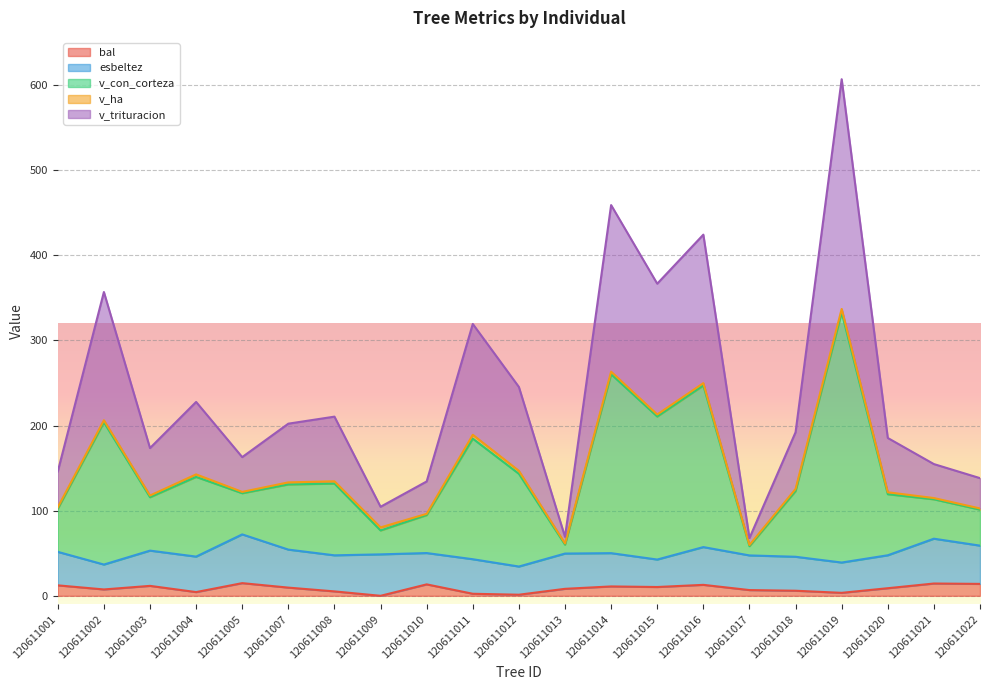

What is the difference between the highest and lowest values at 120611002?

349.3